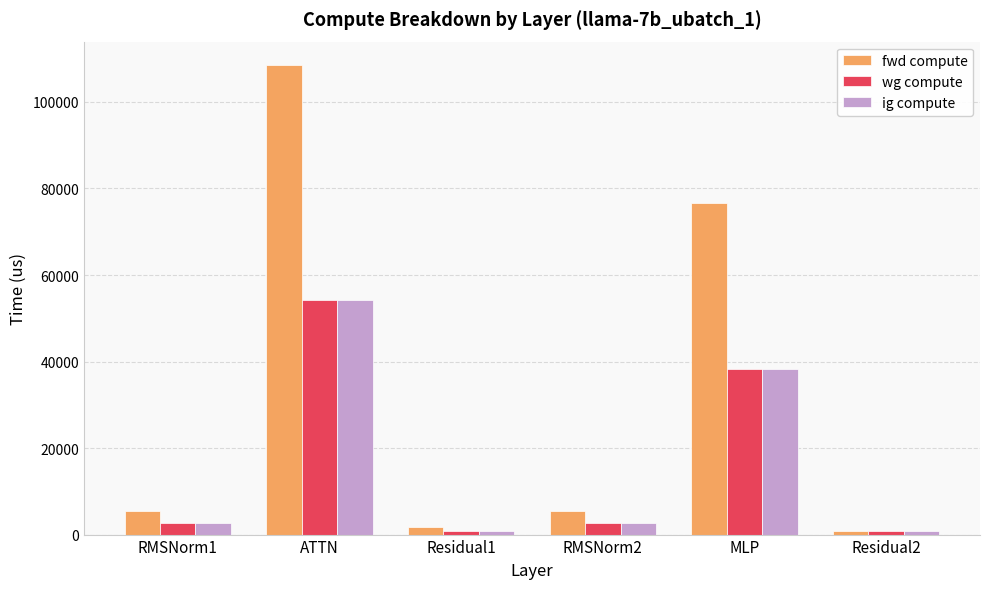

Count the number of data series in this chart.

3